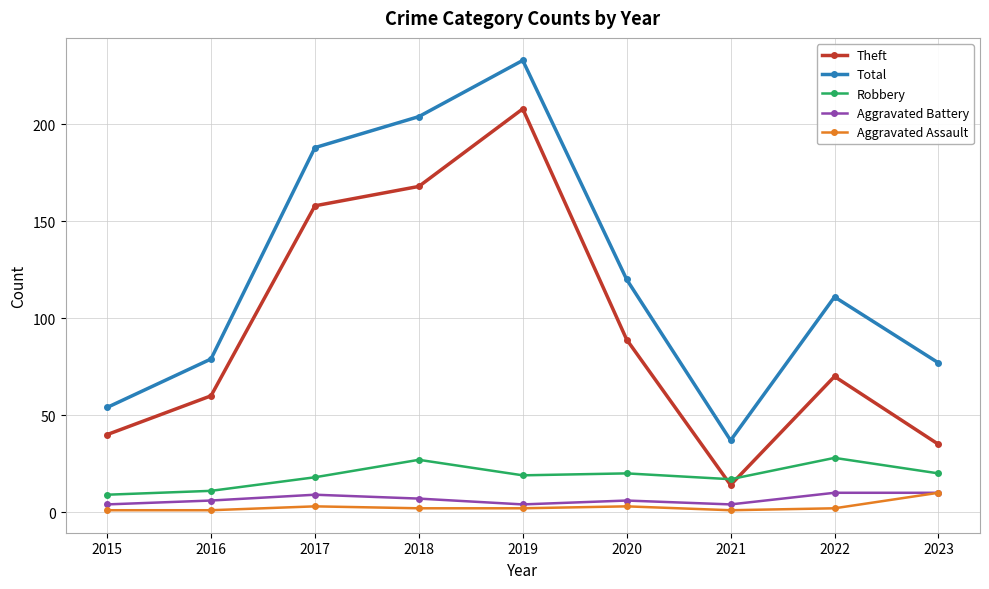

At which category does Total reach its first local valley?

2021